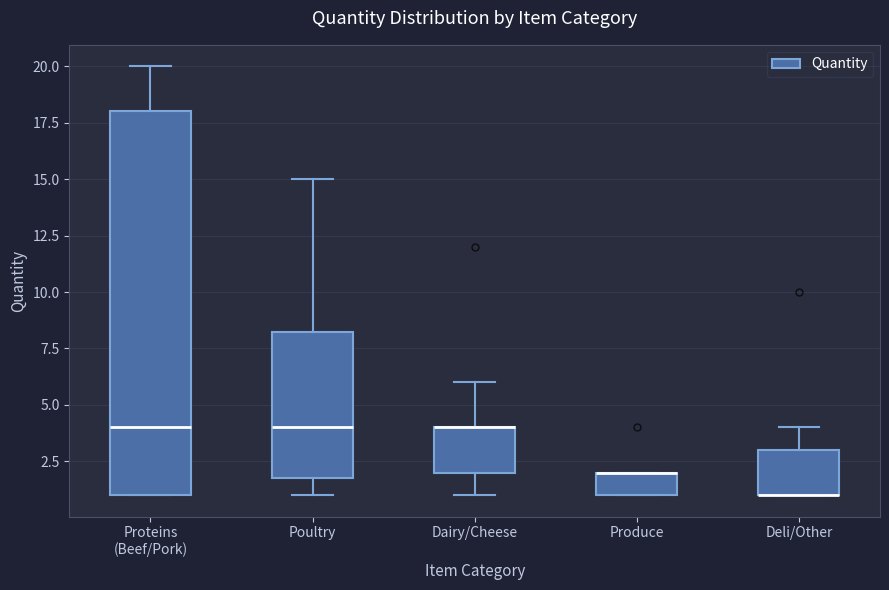

Reading left to right, read every box against the y-axis: the position of its median line, the range the box covers, and the ends of its whiskers. The values are not printed on the chart, so give them approximately, as read against the axis.

Proteins (Beef/Pork): median 4.0, box 1.0 to 18.0, whiskers 1.0 to 20.0
Poultry: median 4.0, box 2.0 to 8.5, whiskers 1.0 to 15.0
Dairy/Cheese: median 4.0 (drawn on the box's upper edge), box 2.0 to 4.0, whiskers 1.0 to 6.0
Produce: median 2.0 (drawn on the box's upper edge), box 1.0 to 2.0, whiskers 1.0 to 2.0
Deli/Other: median 1.0 (drawn on the box's lower edge), box 1.0 to 3.0, whiskers 1.0 to 4.0